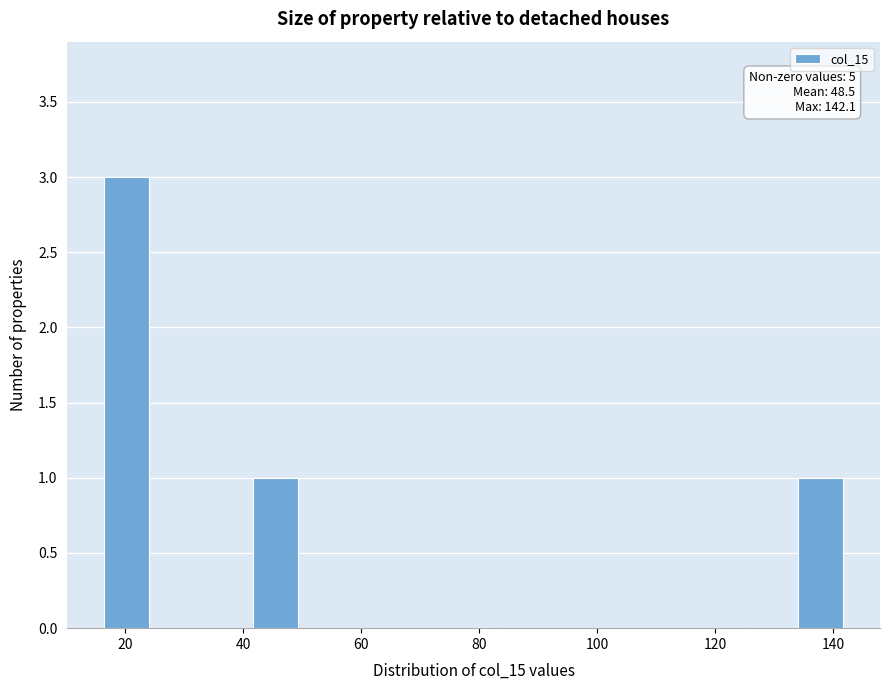

Over which range of the x-axis is the bar tallest?

16 to 24